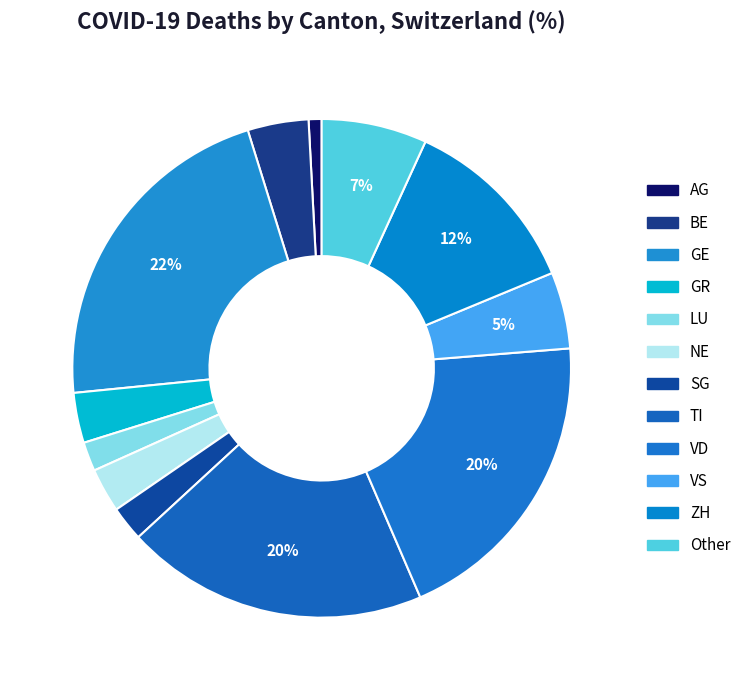

Which category has the biggest portion of the pie?

GE